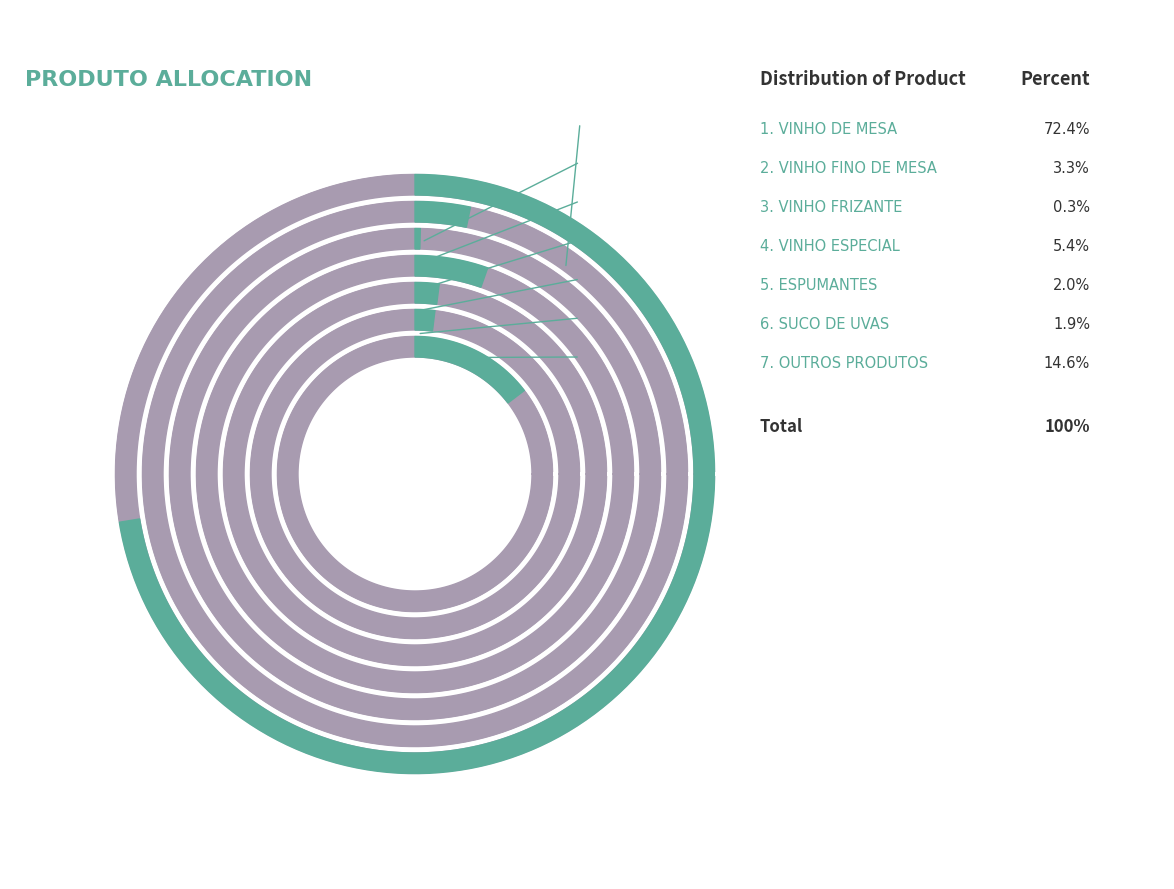

Do VINHO FINO DE MESA and ESPUMANTES together represent more than half of the pie?

No